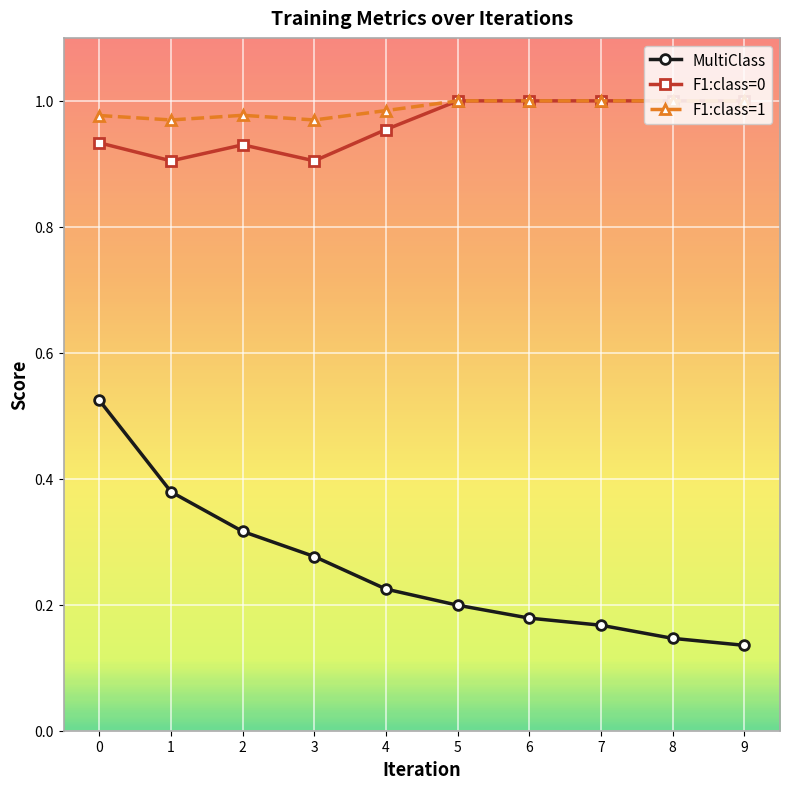

What is the value of the F1:class=0 point at the 7th from the left?

1.0